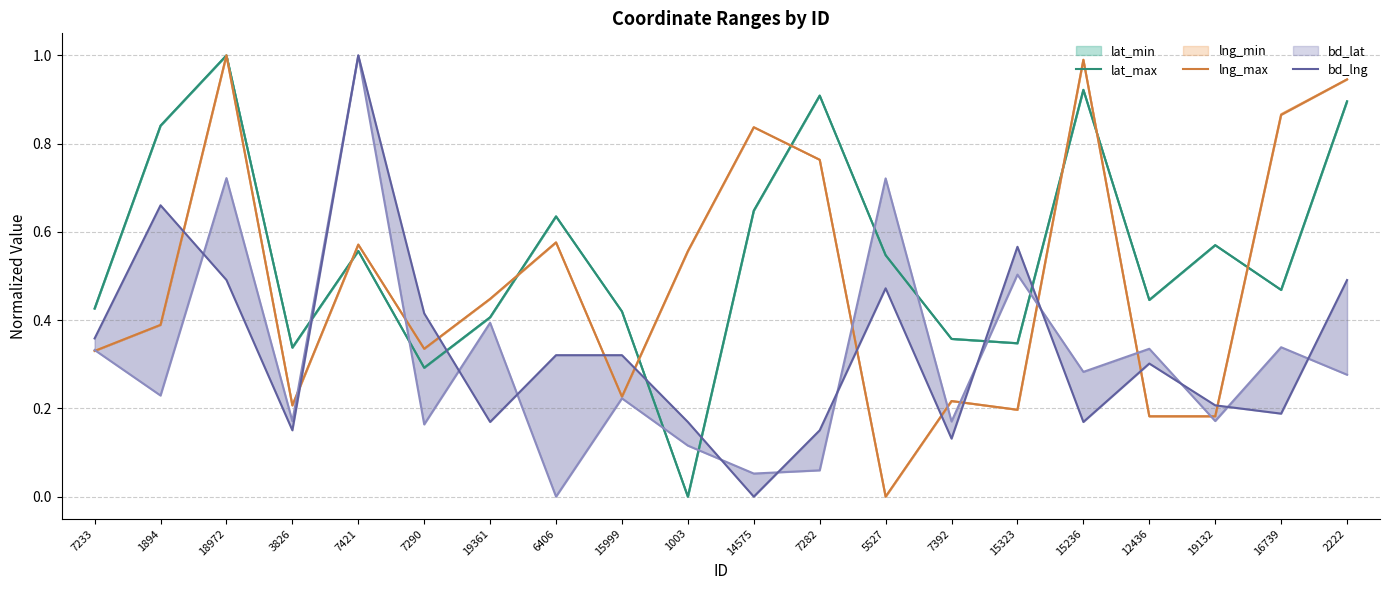

What is the total value across all series at 15236?

2.1